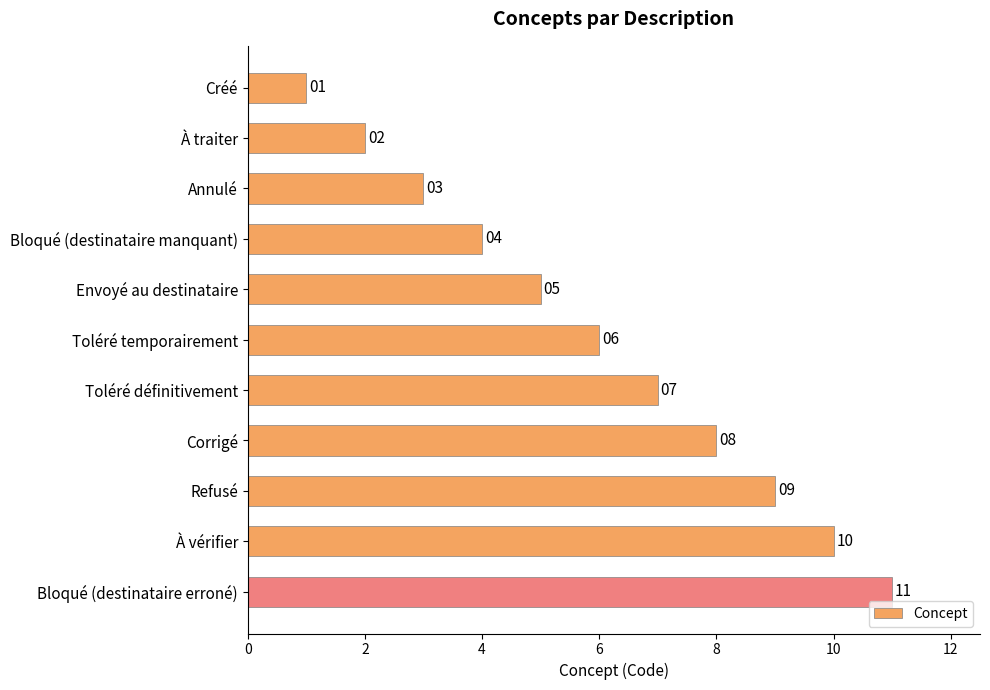

Where is the data nearest to the value 6?

Toléré temporairement